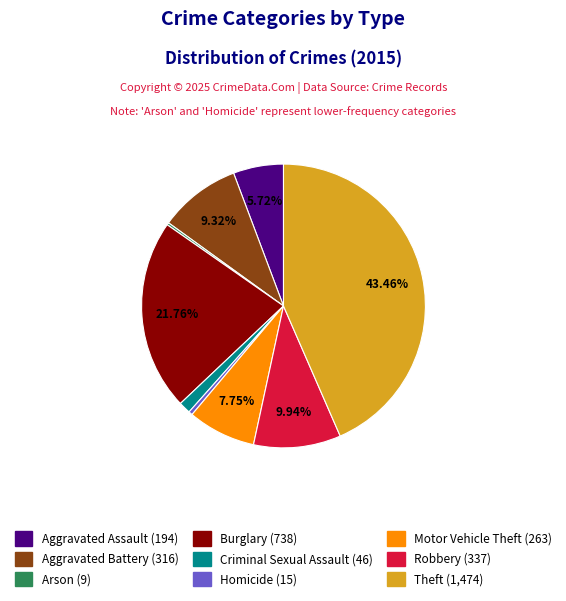

Between Aggravated Assault and Homicide, which is larger?

Aggravated Assault